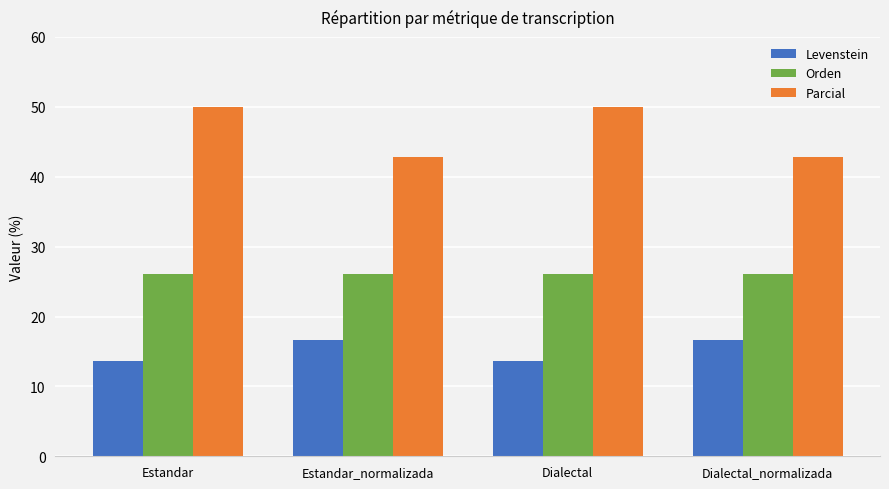

How many groups of bars are there?

4